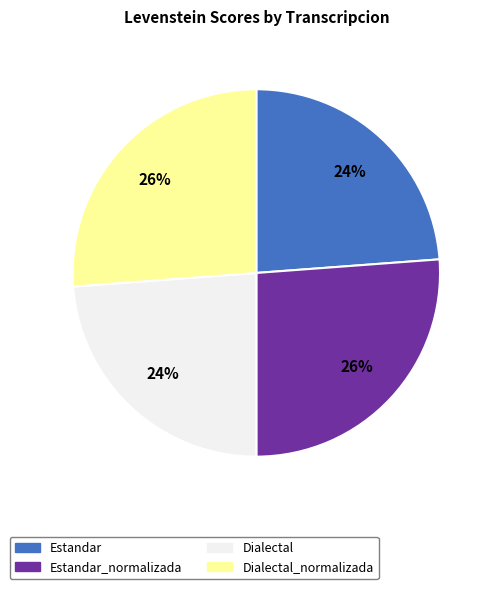

How many slices are in this pie chart?

4